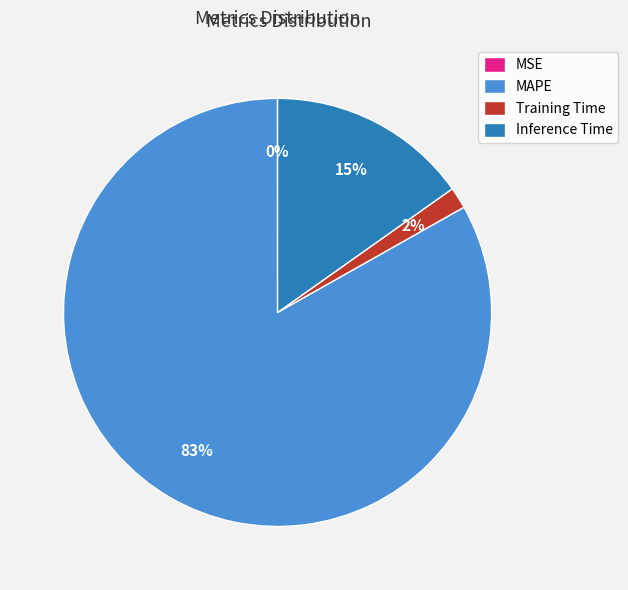

The MAPE slice represents 83% of the pie. True or false?

True